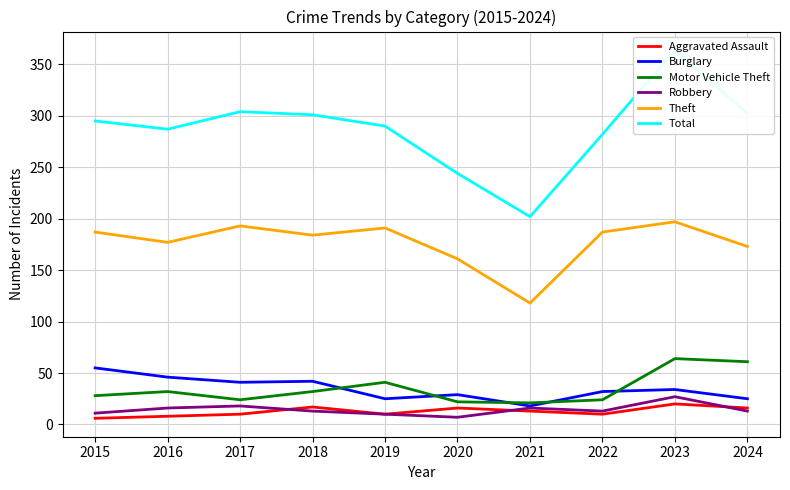

Reading left to right, list all the values displayed in this chart.

Aggravated Assault: 6	8	10	17	10	16	13	10	20	16
Burglary: 55	46	41	42	25	29	18	32	34	25
Motor Vehicle Theft: 28	32	24	32	41	22	21	24	64	61
Robbery: 11	16	18	13	10	7	16	13	27	13
Theft: 187	177	193	184	191	161	118	187	197	173
Total: 295	287	304	301	290	244	202	282	364	302